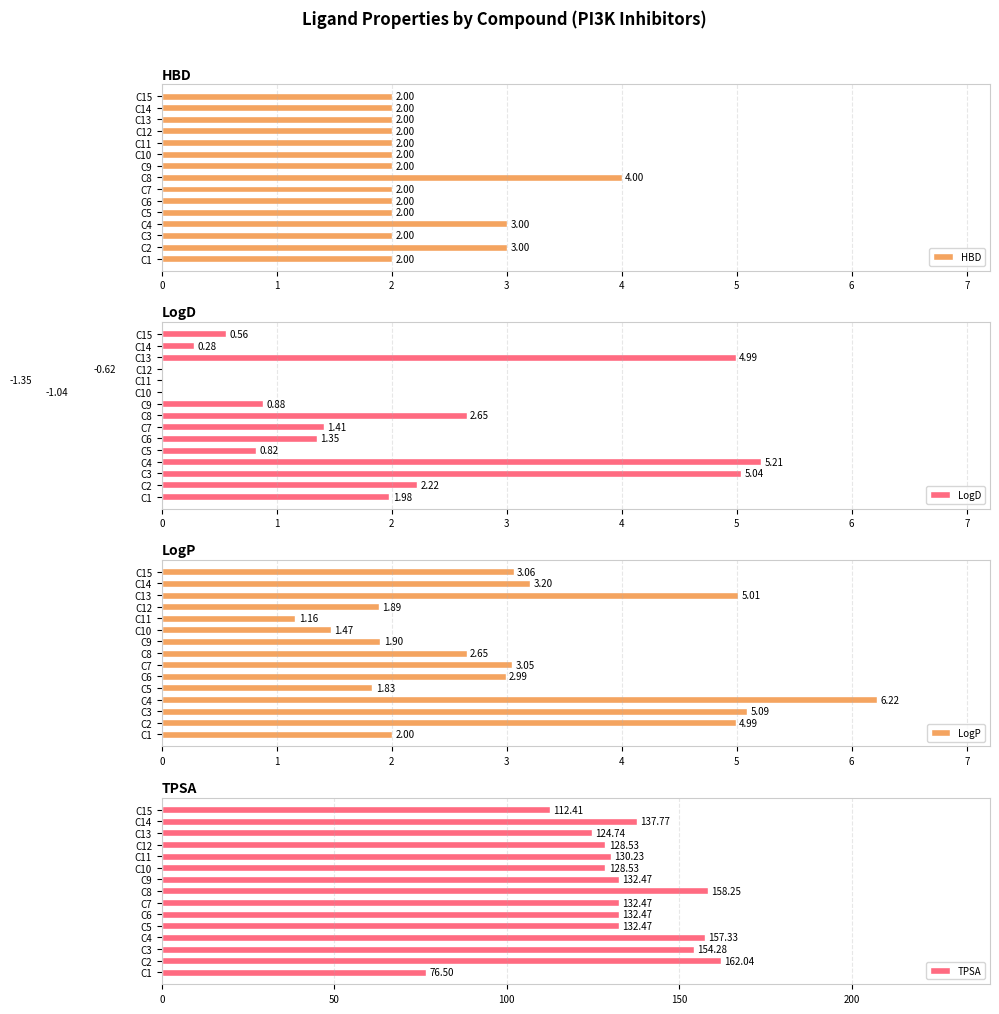

Are the bars horizontal?

Yes